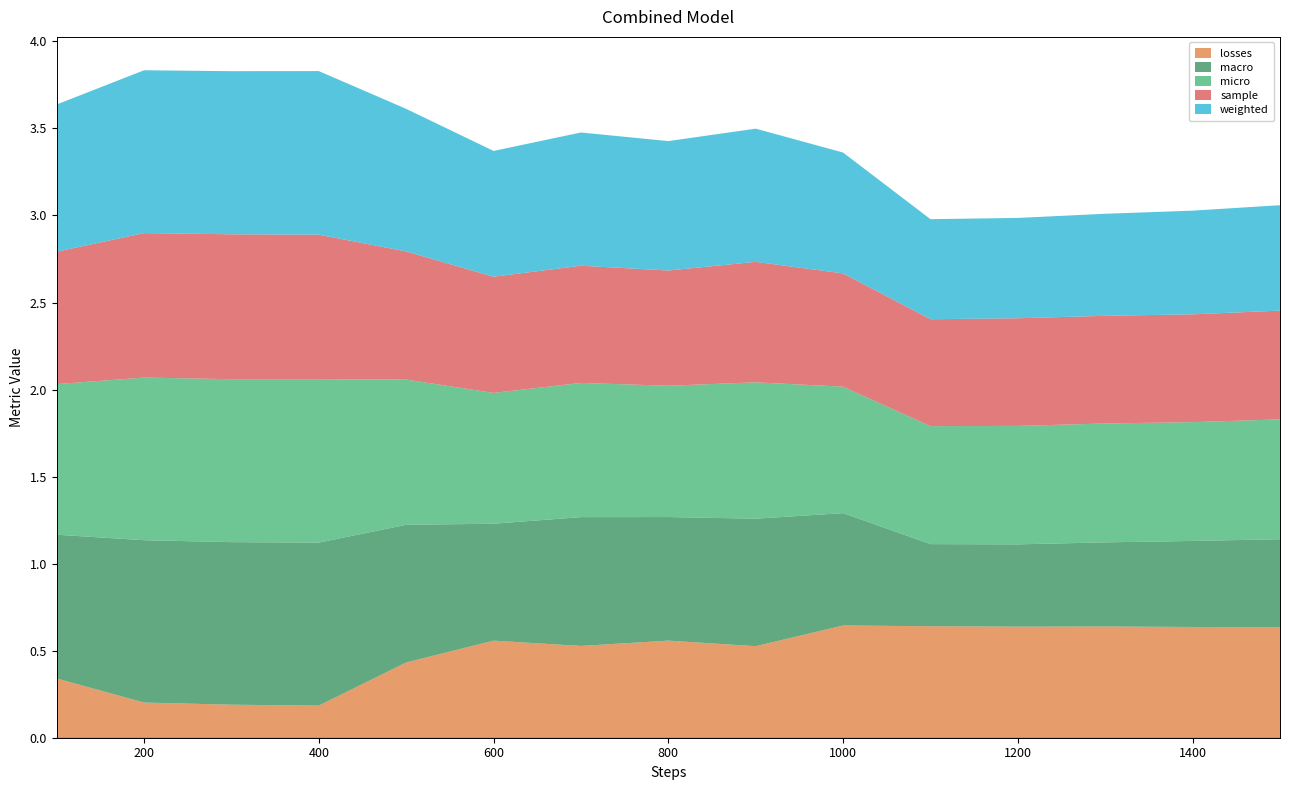

Reading left to right, what are all the values shown in this chart?

losses: 0.3	0.2	0.2	0.2	0.4	0.6	0.5	0.6	0.5	0.6	0.6	0.6	0.6	0.6	0.6
macro: 0.8	0.9	0.9	0.9	0.8	0.7	0.7	0.7	0.7	0.6	0.5	0.5	0.5	0.5	0.5
micro: 0.9	0.9	0.9	0.9	0.8	0.8	0.8	0.8	0.8	0.7	0.7	0.7	0.7	0.7	0.7
sample: 0.8	0.8	0.8	0.8	0.7	0.7	0.7	0.7	0.7	0.7	0.6	0.6	0.6	0.6	0.6
weighted: 0.8	0.9	0.9	0.9	0.8	0.7	0.8	0.7	0.8	0.7	0.6	0.6	0.6	0.6	0.6